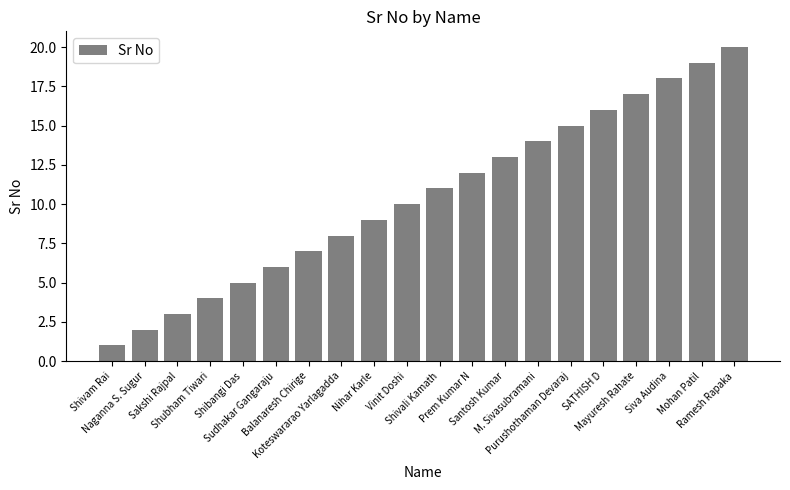

What is the change in value from Sakshi Rajpal to Vinit Doshi?

+7